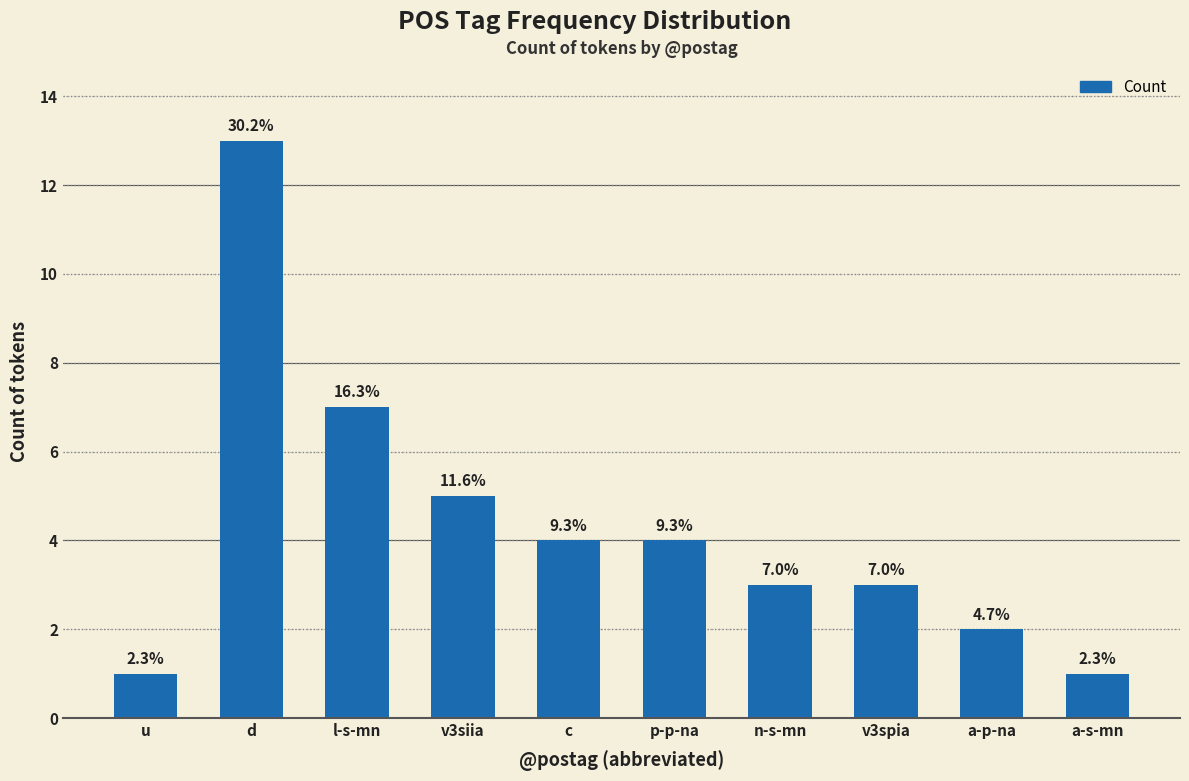

What is the sum of the values at v3spia and p-p-na?

7